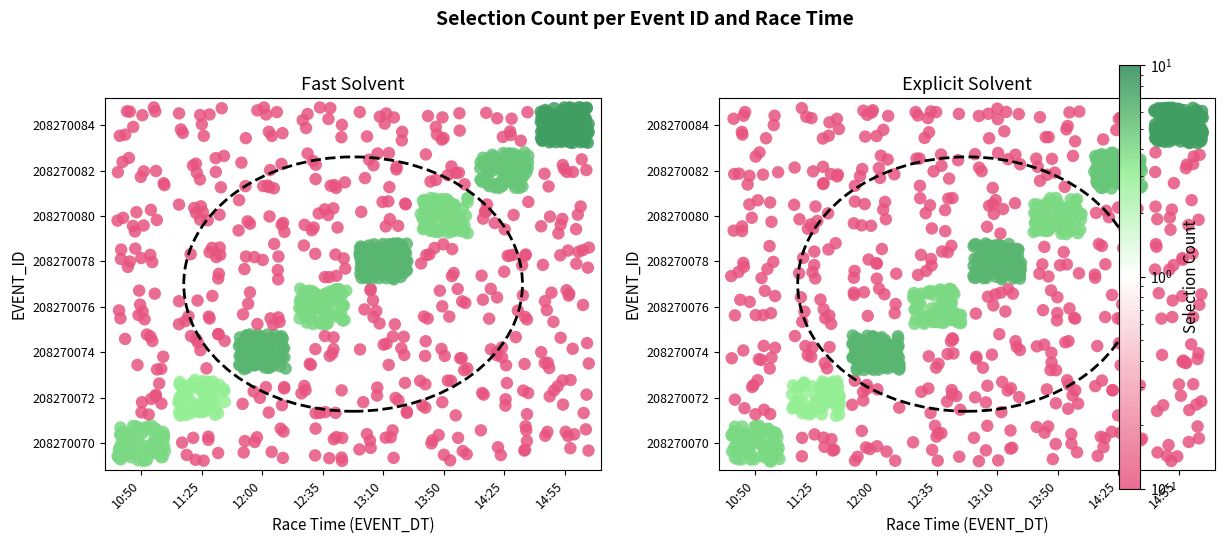

How many data points in 208270084 are above 0?

1